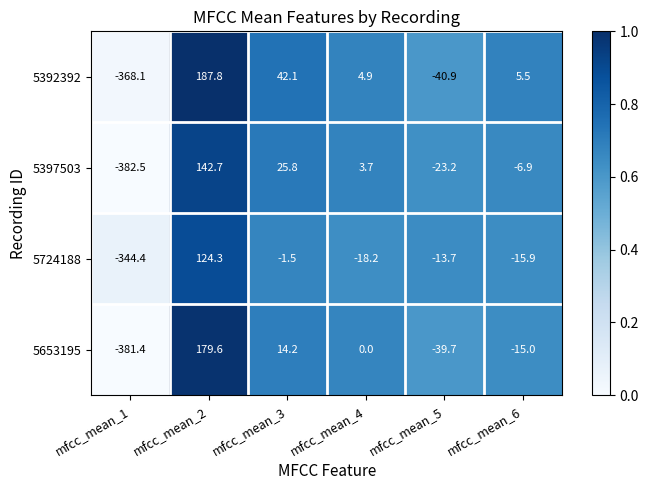

What is the difference between the maximum and minimum values in the 5397503 series?

525.2